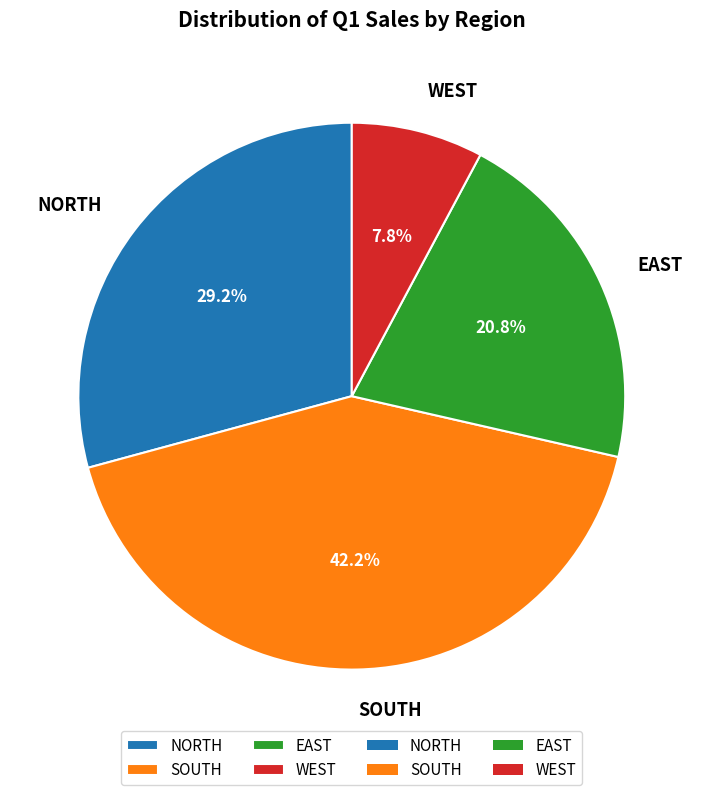

To the nearest percent, what portion does SOUTH represent?

42%